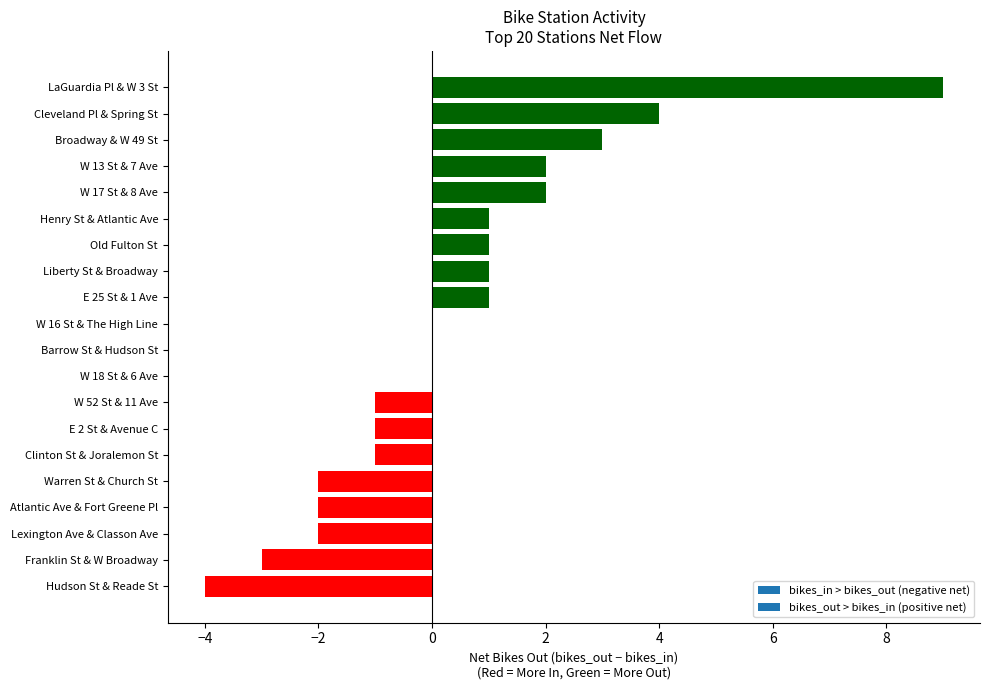

The value at Old Fulton St is 1. True or false?

True